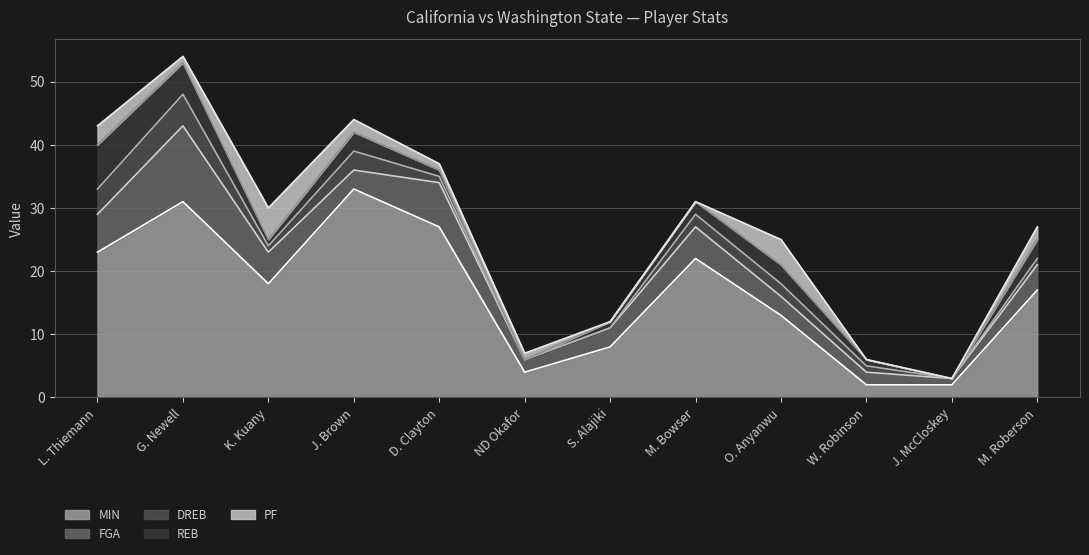

At which category is the sum across all series the highest?

G. Newell